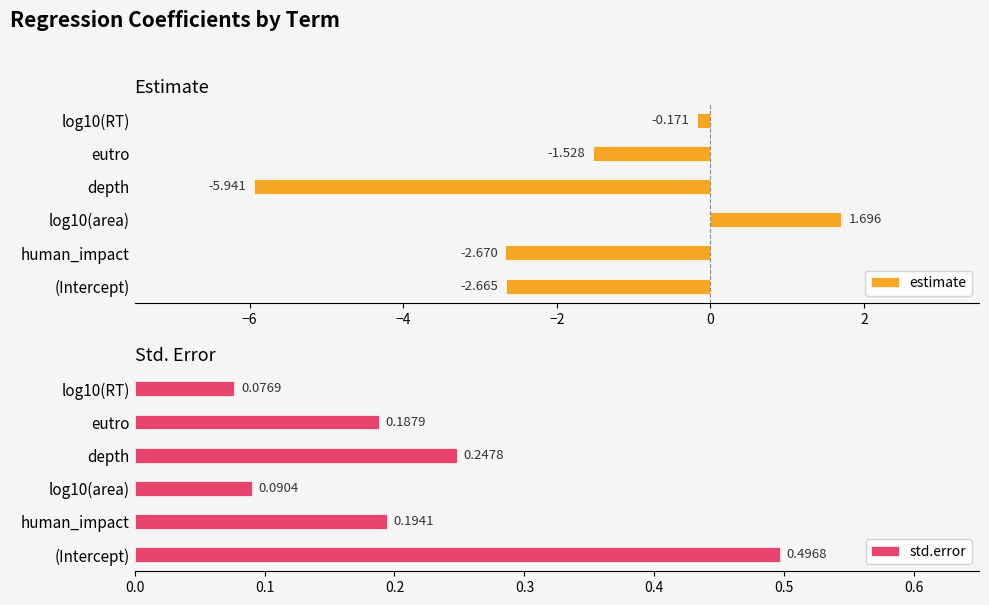

Where is estimate nearest to the value -2?

eutro